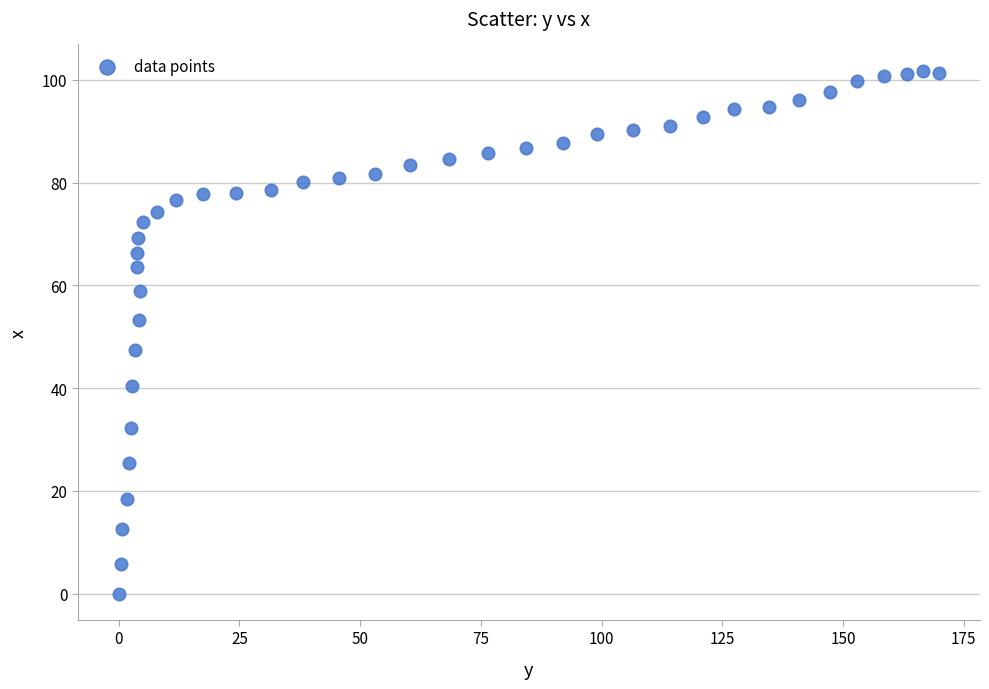

What is the range of X values (max minus min)?

169.9